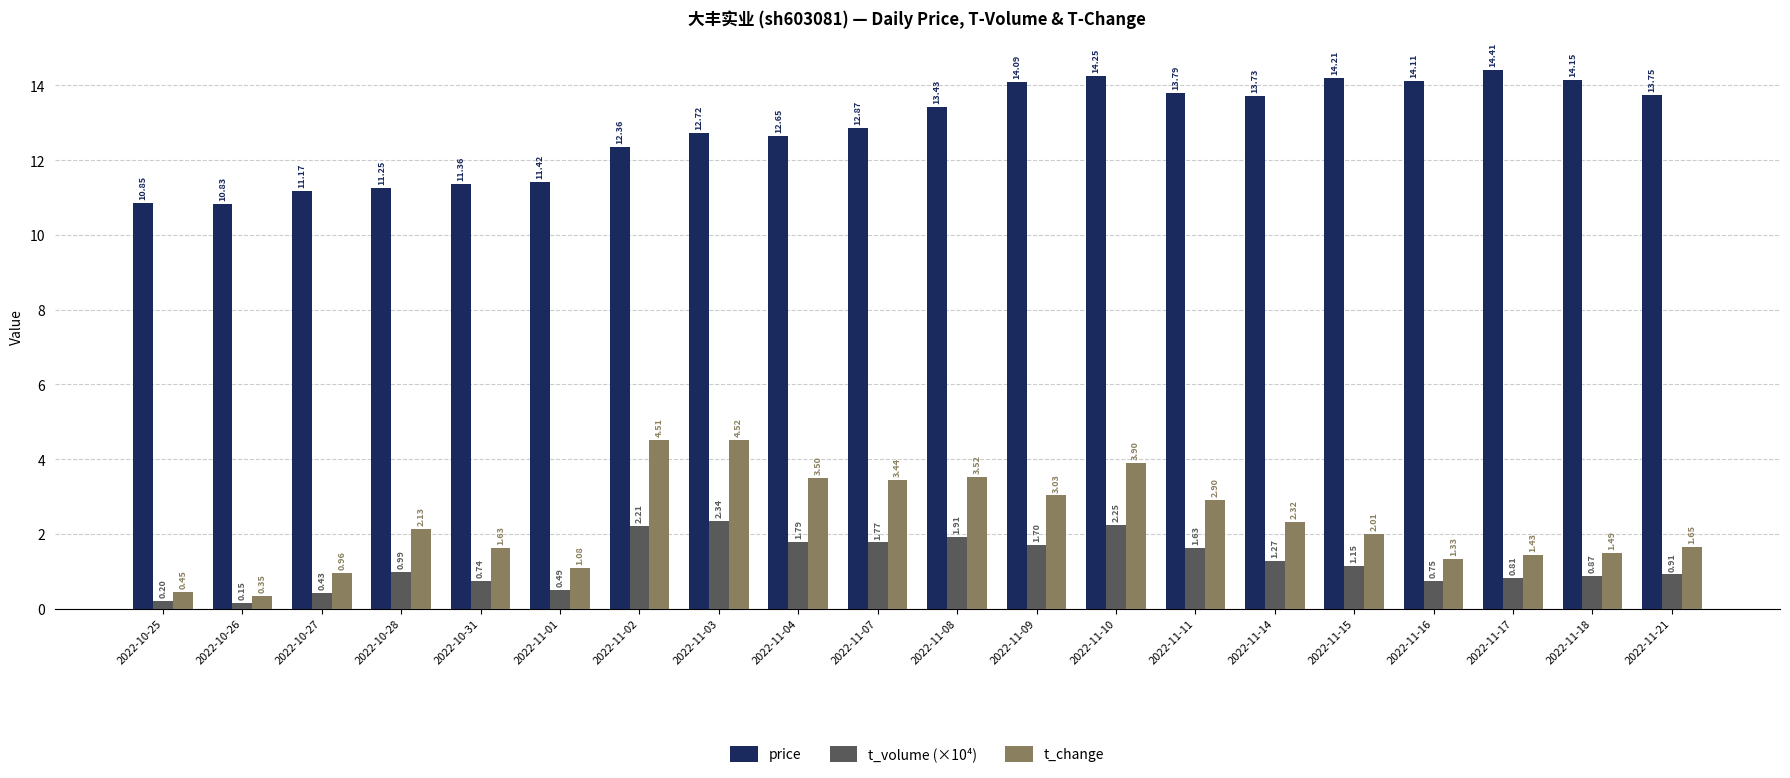

Which category has the lowest value across all series?

2022-10-26